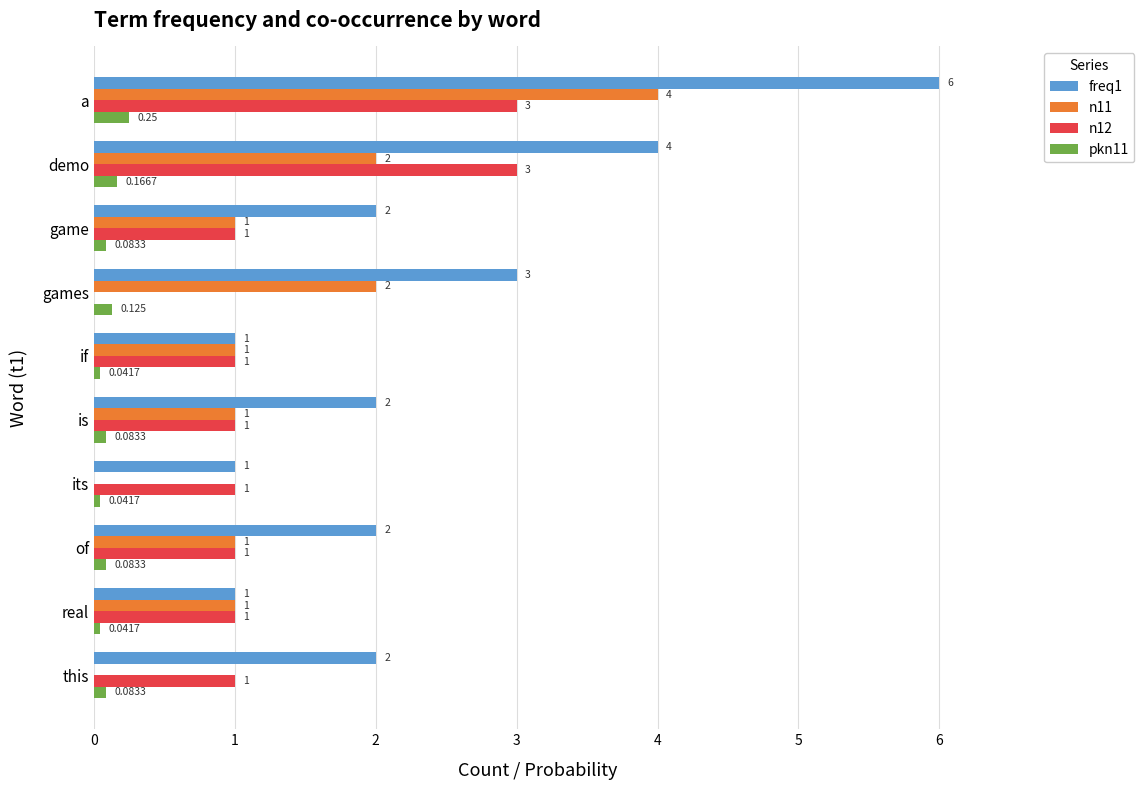

At which category is the sum across all series the highest?

a